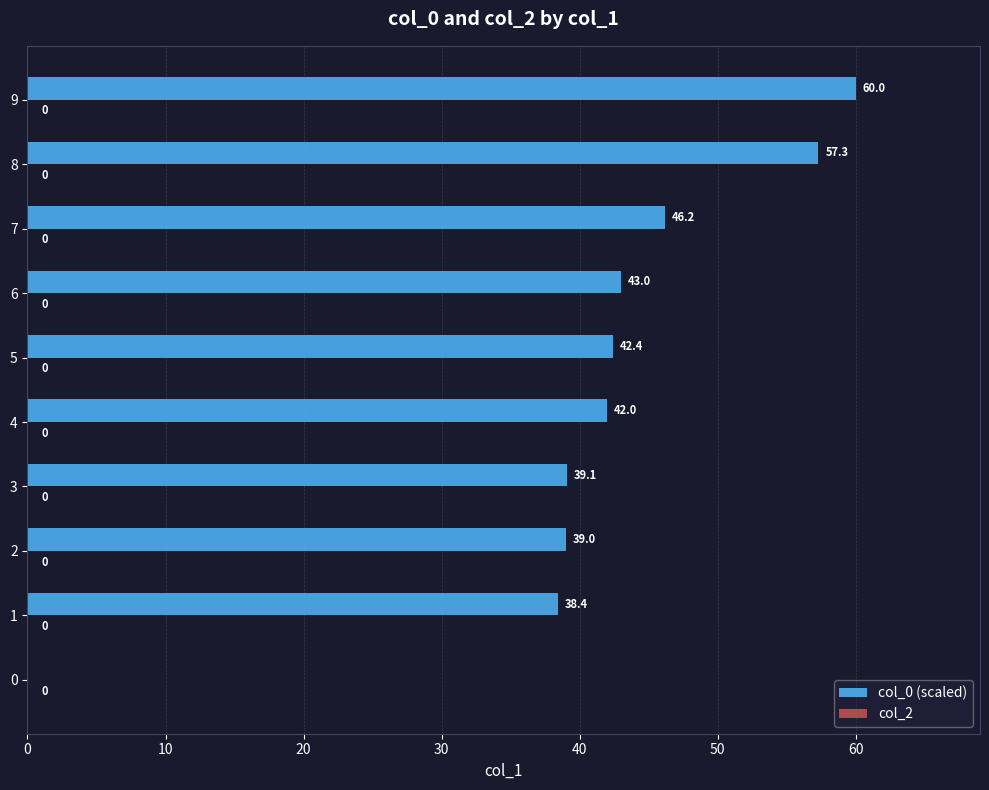

Approximately how many times larger is the value at 5 compared to 4?

1.0